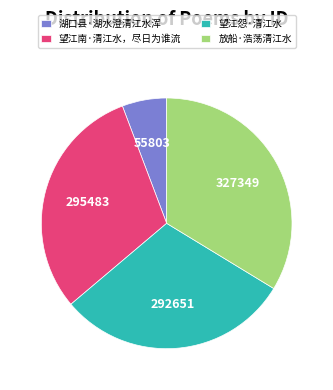

What is the ratio of the value at 湖口县·湖水澄清江水浑 to the value at 望江南·清江水，尽日为谁流?

0.2